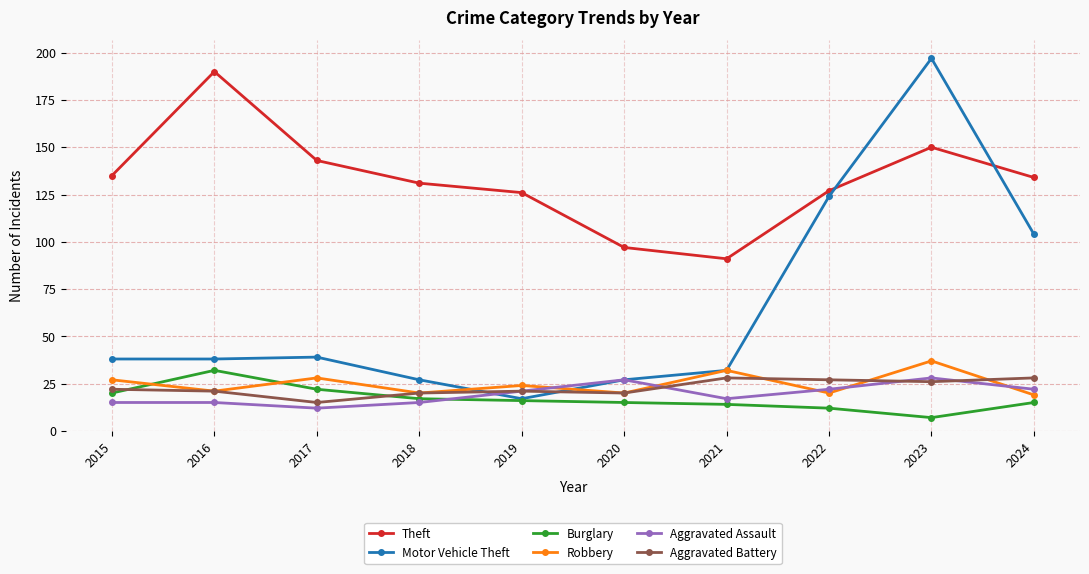

How many times do Motor Vehicle Theft and Aggravated Battery cross each other?

2